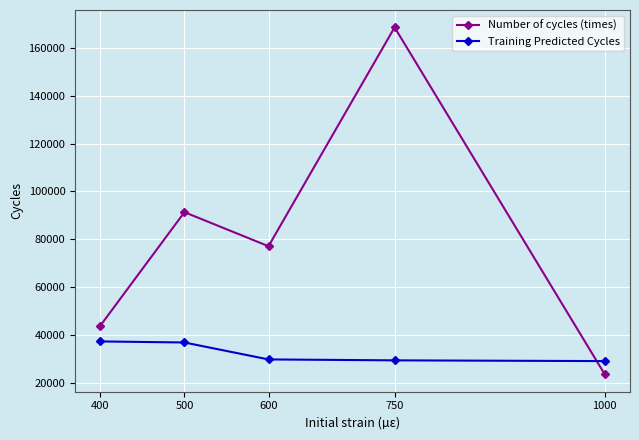

Where does the Number of cycles (times) series first go above 77100?

500